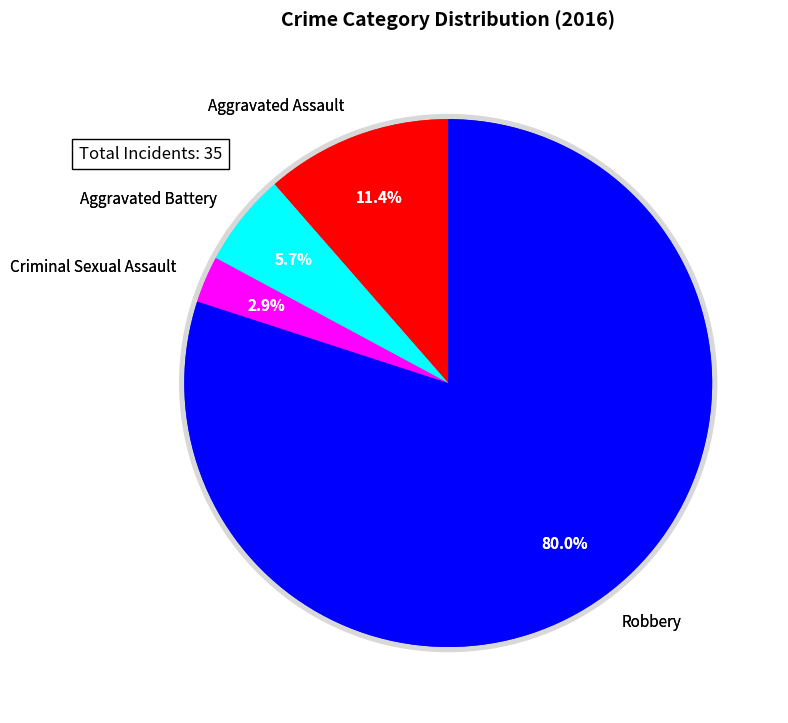

True or false: Criminal Sexual Assault accounts for 3% of the total.

True